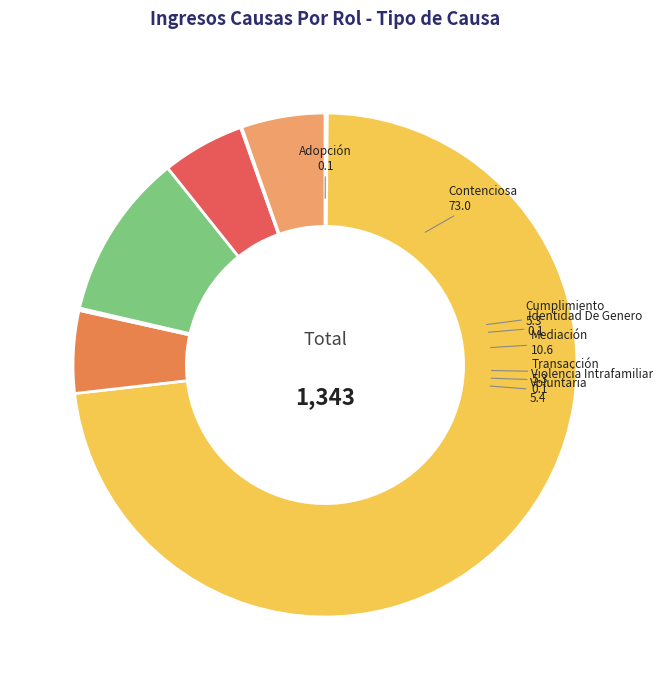

Approximately how many times larger is the value at Mediación compared to Cumplimiento?

2.0